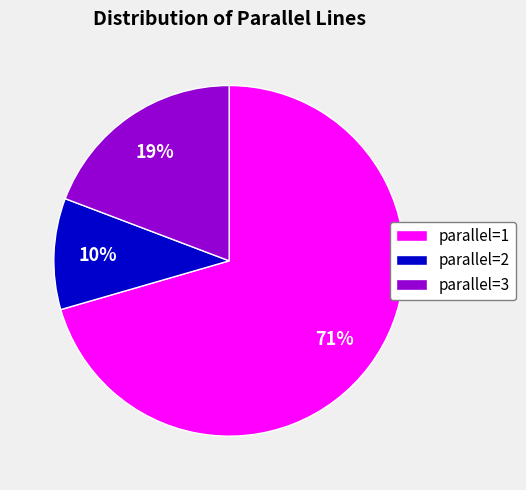

To the nearest percent, what is the average slice percentage?

33%